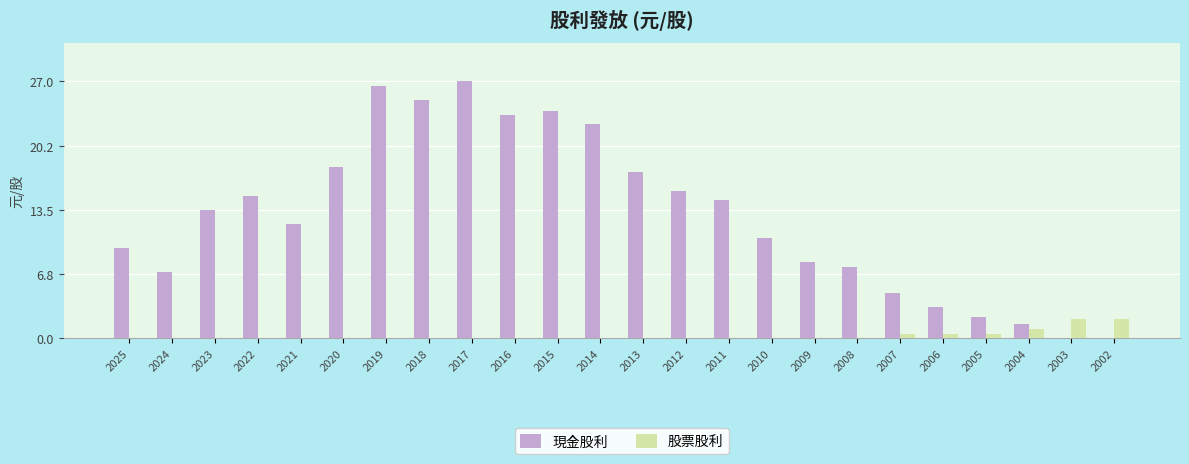

Which series changed the most between 2018 and 2007?

現金股利